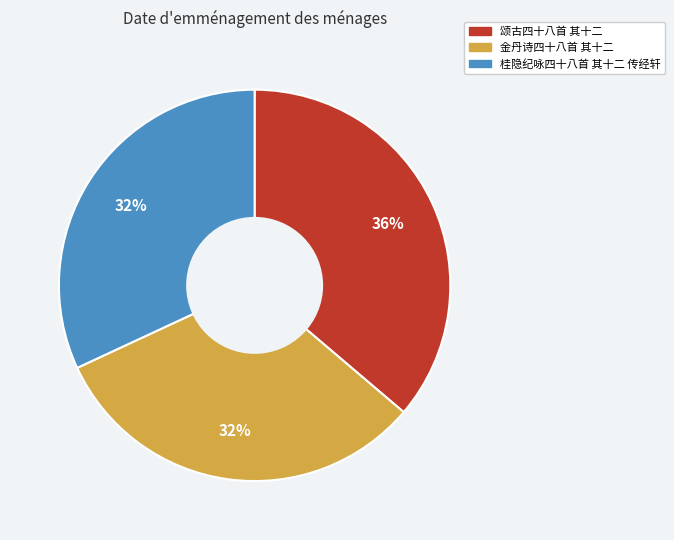

To the nearest percent, what percentage of the pie is 桂隐纪咏四十八首 其十二 传经轩?

32%